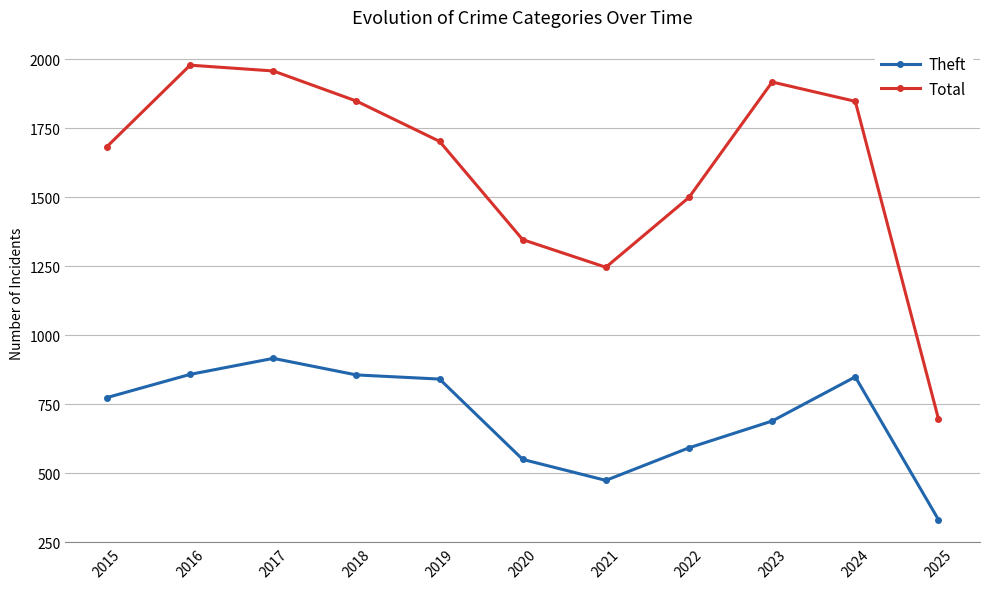

How many lines are shown in the chart?

2